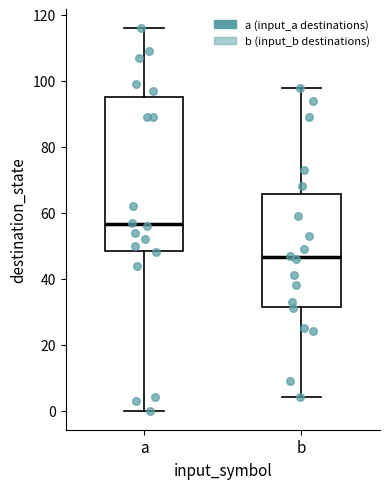

Reading left to right, read every box against the y-axis: the position of its median line, the range the box covers, and the ends of its whiskers. The values are not printed on the chart, so give them approximately, as read against the axis.

a: median 56, box 48 to 96, whiskers 0 to 116
b: median 46, box 32 to 66, whiskers 4 to 98